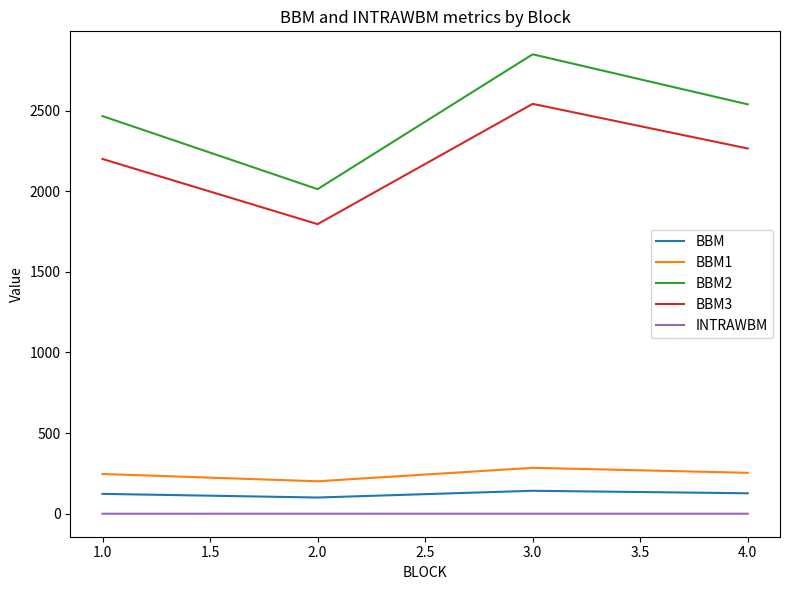

Which series has the widest spread of values?

BBM2